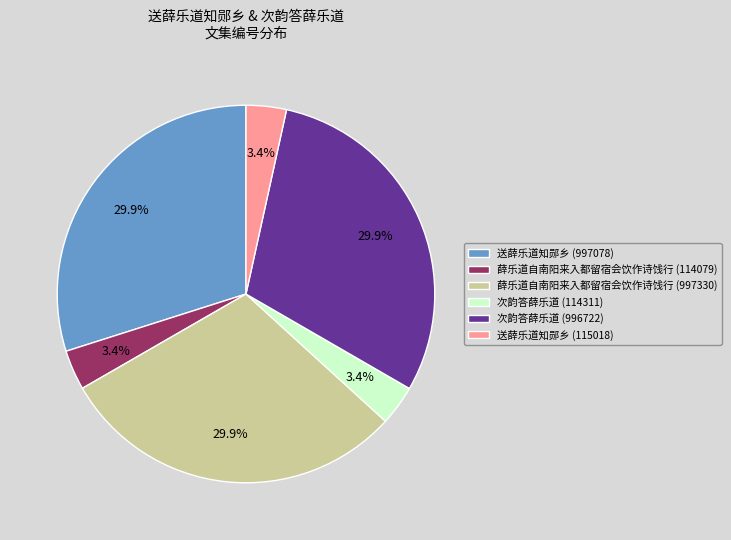

Approximately how many times larger is the value at 次韵答薛乐道 (114311) compared to 薛乐道自南阳来入都留宿会饮作诗饯行 (997330)?

0.1